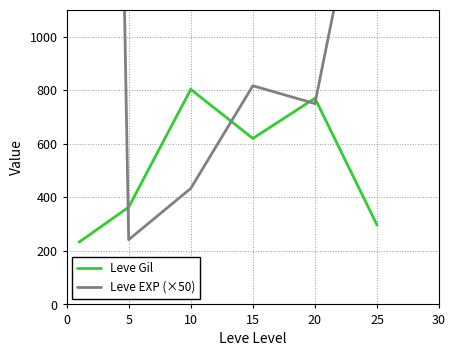

How many lines are shown in the chart?

2